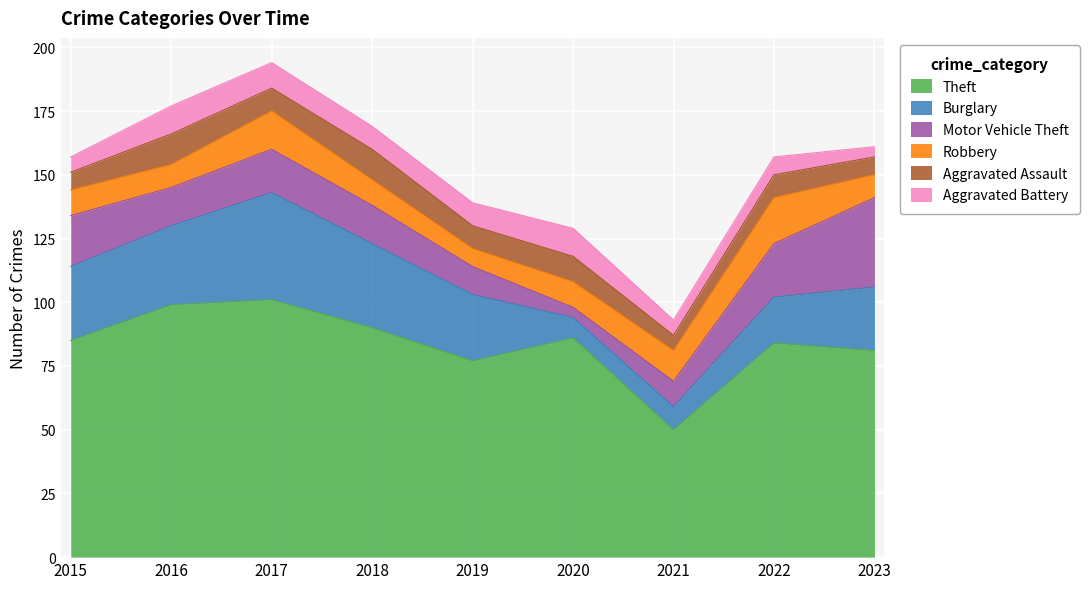

True or false: Motor Vehicle Theft has a value of 4 at 2021.

False